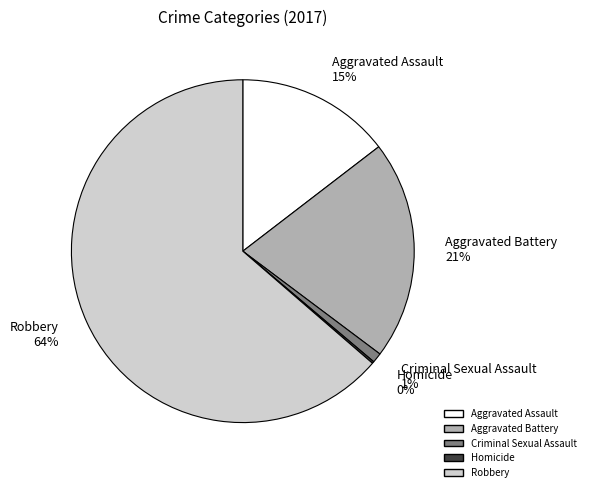

What percentage is the Aggravated Assault 15% slice, to the nearest percent?

15%